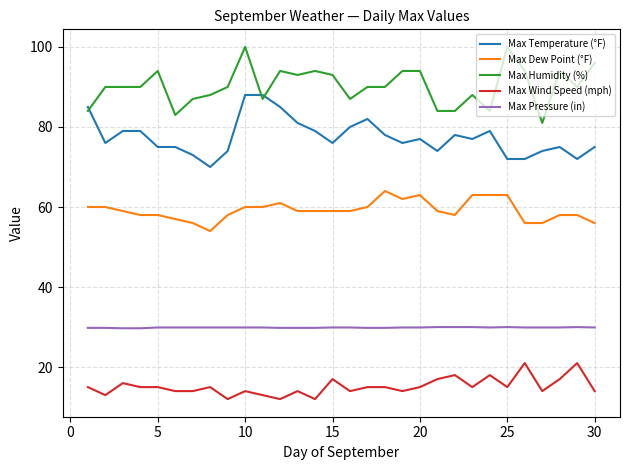

Which series has the largest total across all categories?

Max Humidity (%)